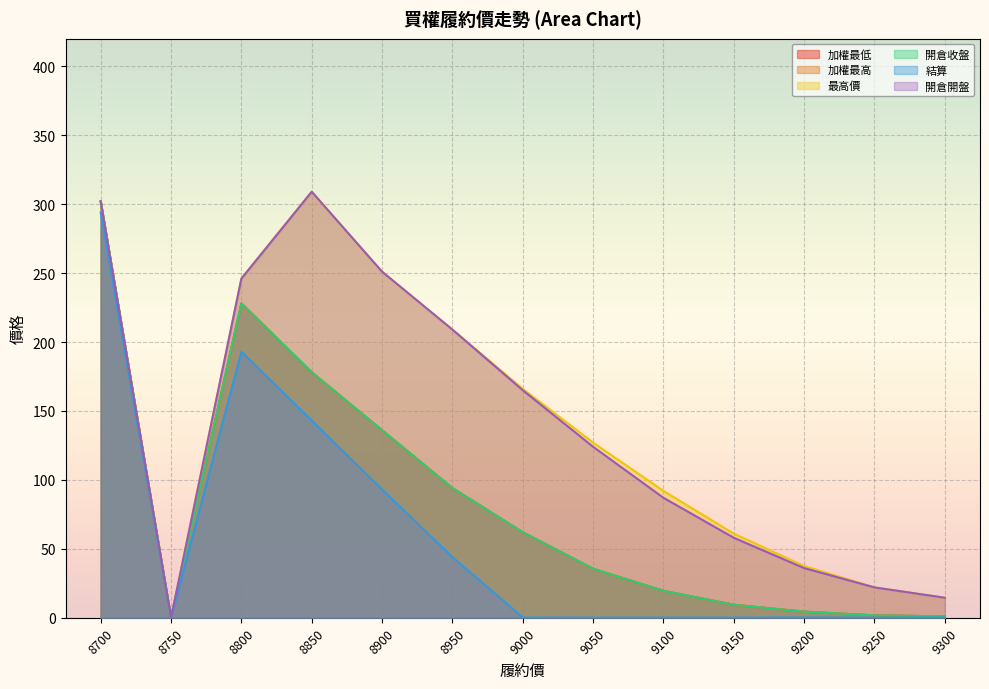

Where is 開倉開盤 nearest to the value 154?

9000